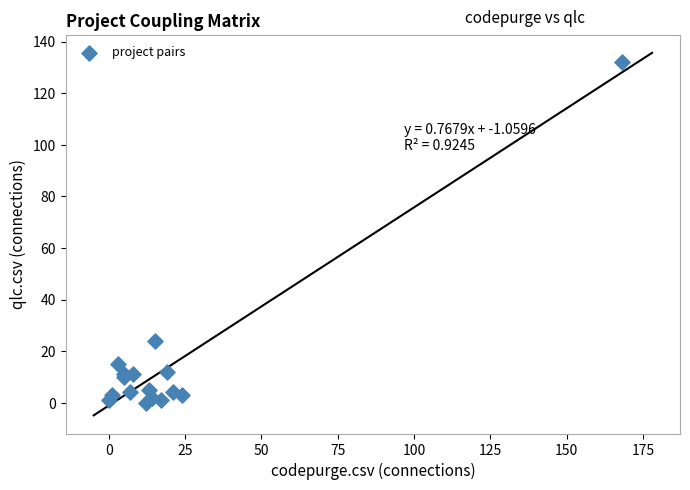

What Y value in the scatter plot is closest to 66?

24